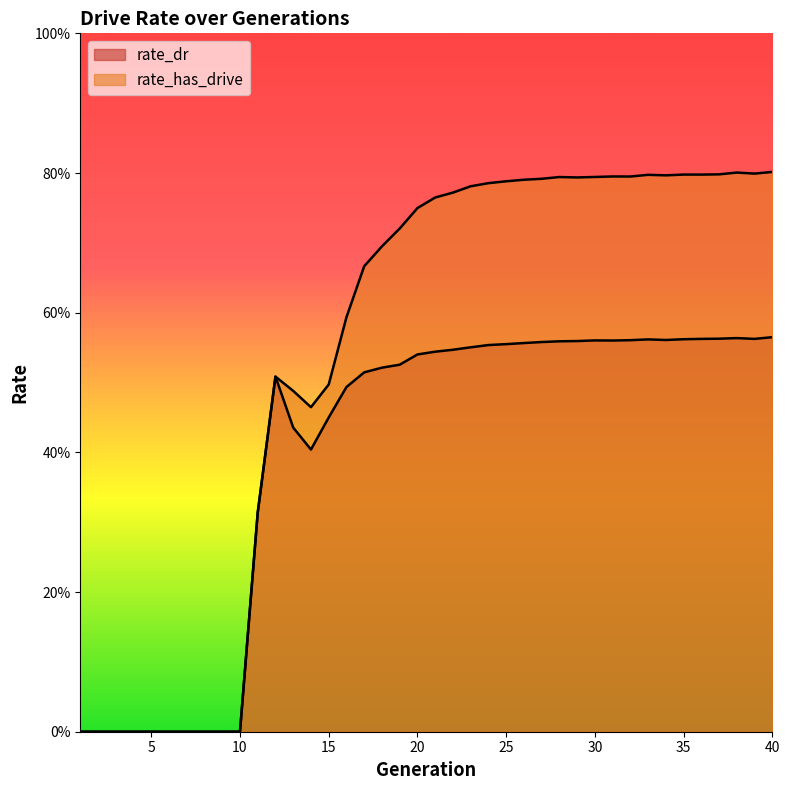

What is the maximum value for rate_has_drive?

0.8